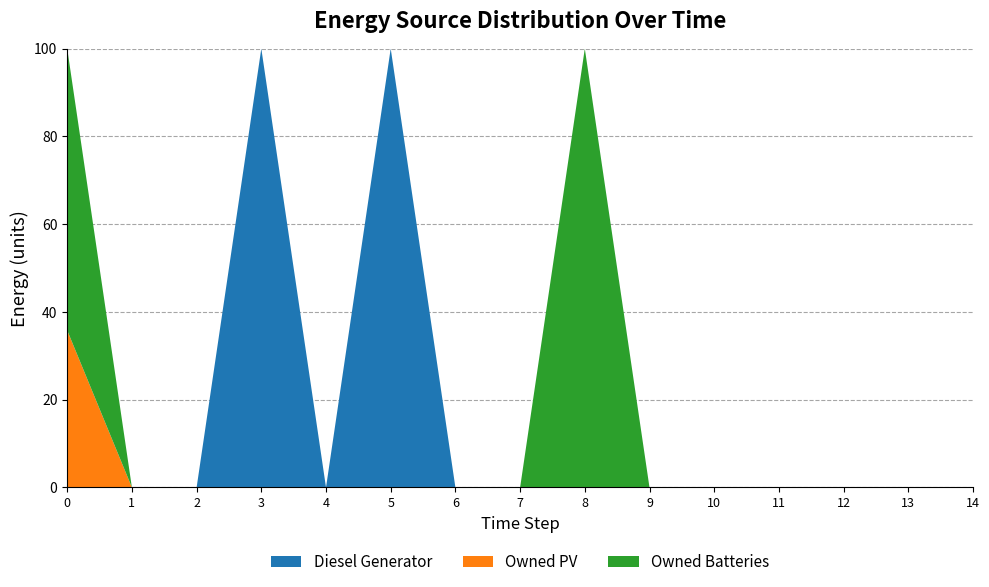

What is the maximum value for Diesel Generator?

100.0